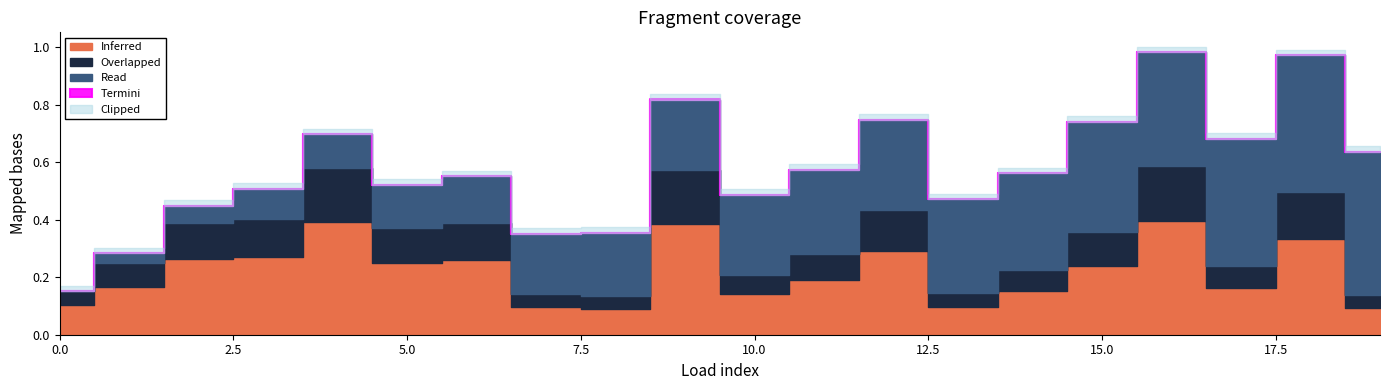

What are all the series names shown in the legend?

Inferred, Overlapped, Read, Termini, Clipped